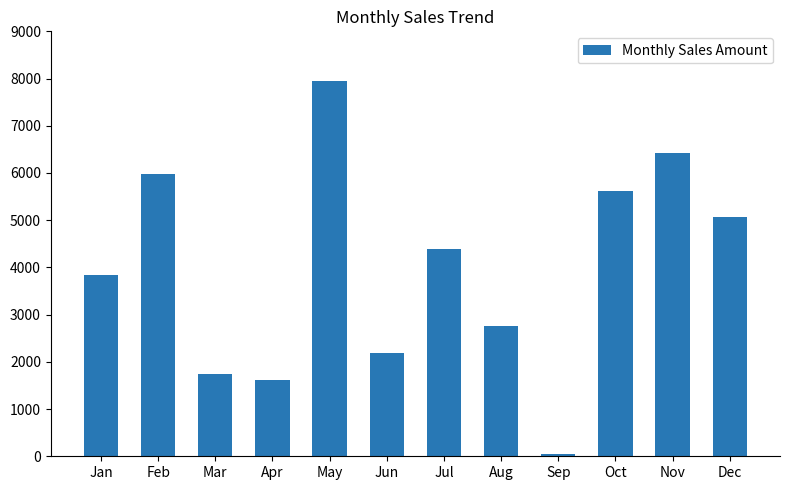

What is the sum of all values?

47620